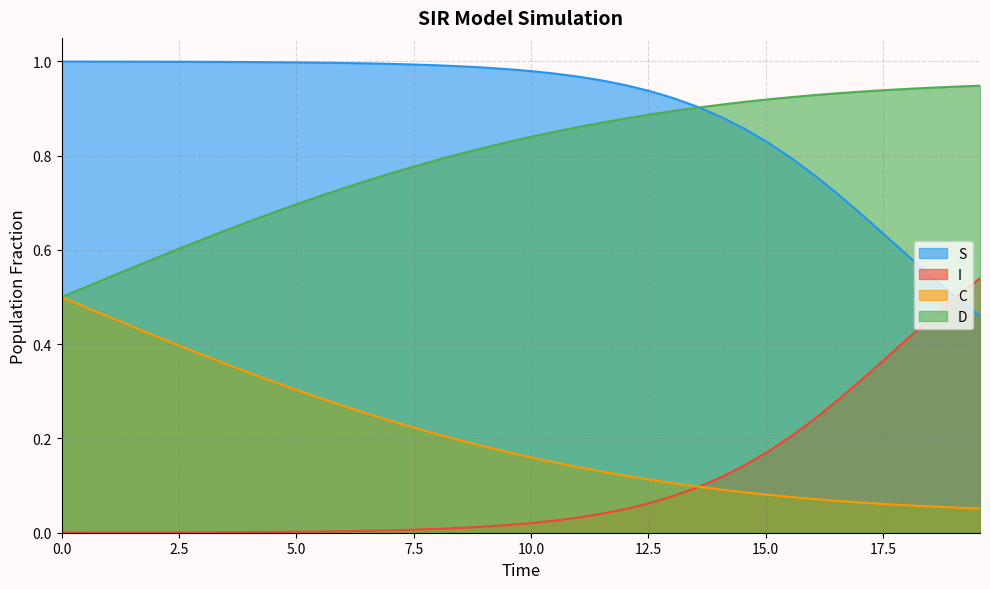

What is the difference between the maximum and minimum values in the S series?

0.5